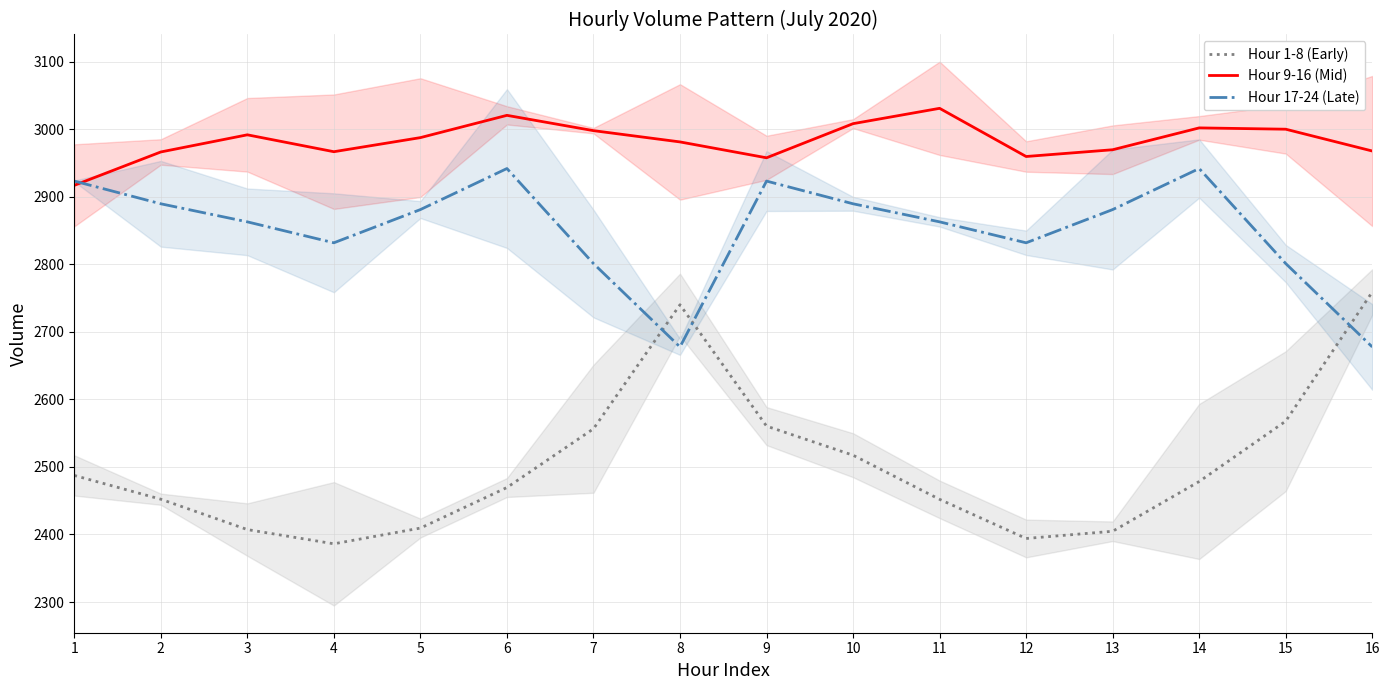

What is the difference between the Hour 9-16 (Mid) values at 7 and 8?

16.7